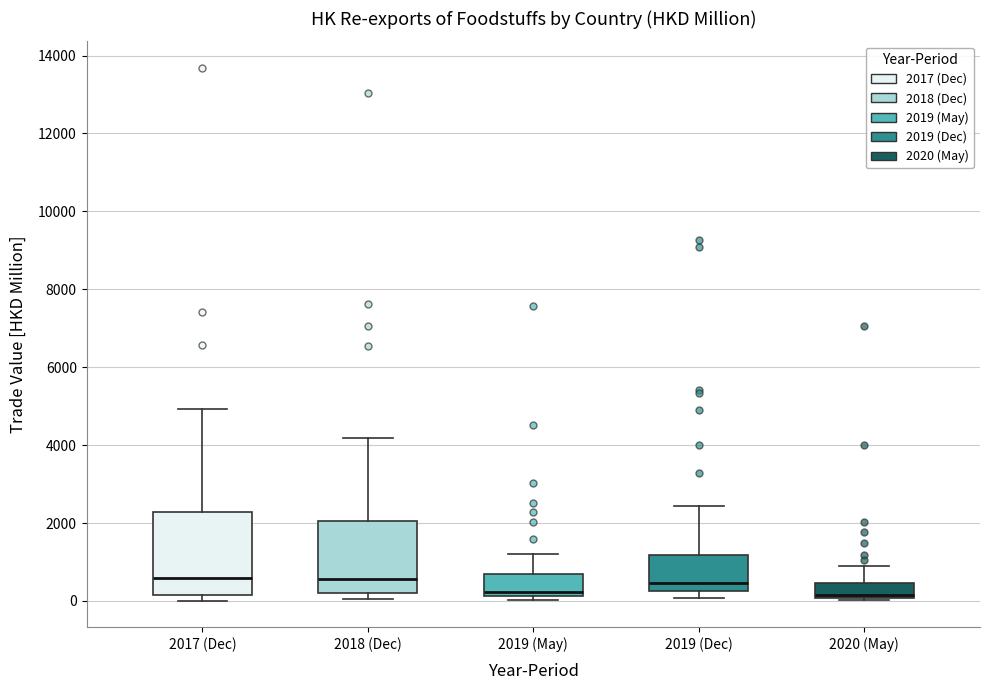

Reading left to right, read every box against the y-axis: the position of its median line, the range the box covers, and the ends of its whiskers. The values are not printed on the chart, so give them approximately, as read against the axis.

2017 (Dec): median 600, box 200 to 2200, whiskers 0 to 5000
2018 (Dec): median 600, box 200 to 2000, whiskers 0 to 4200
2019 (May): median 200 (just above the box's lower edge), box 200 to 600, whiskers 0 to 1200
2019 (Dec): median 400, box 200 to 1200, whiskers 0 to 2400
2020 (May): median 200, box 0 to 400, whiskers 0 to 800